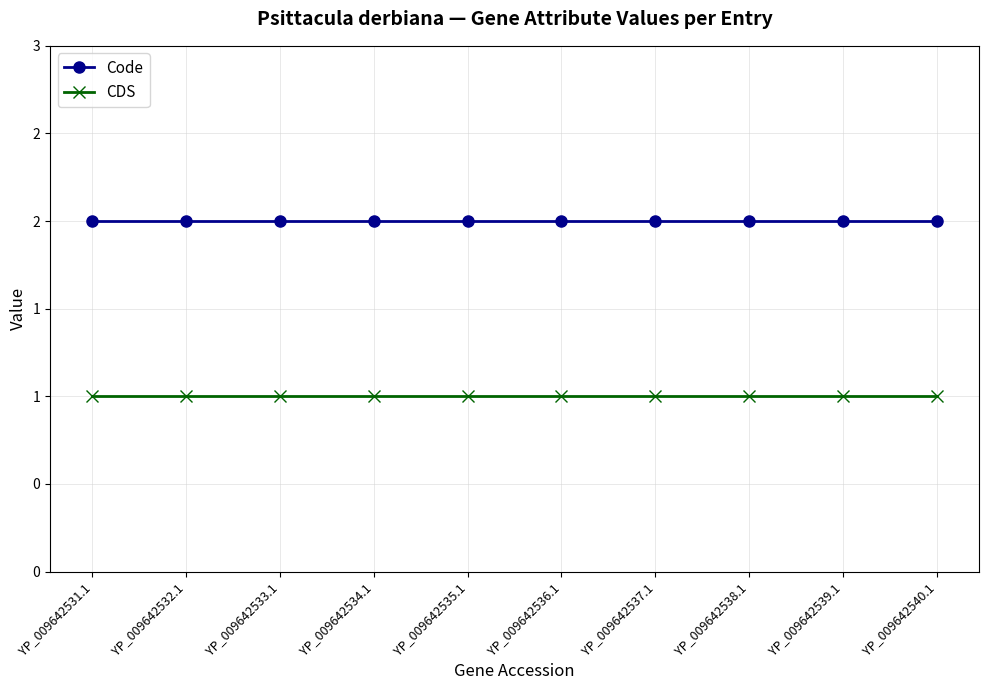

What are all the series names shown in the legend?

Code, CDS